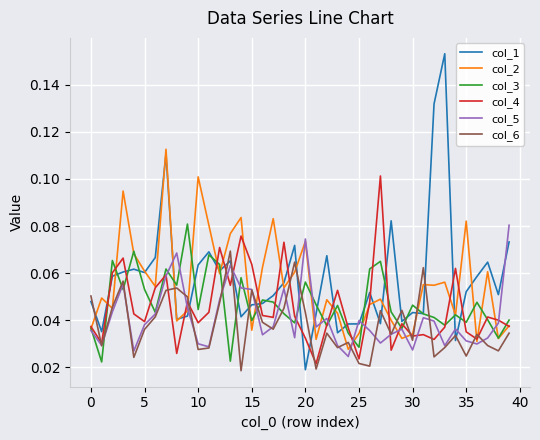

Does the chart display data point markers on the line(s)?

No